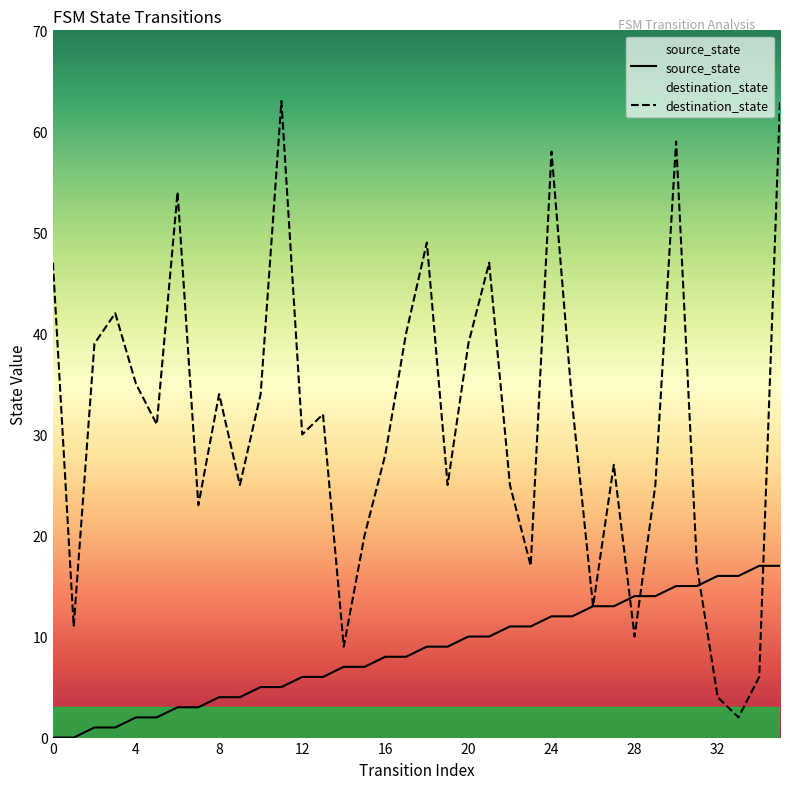

What is the value of the source_state point at the 10th from the left?

4